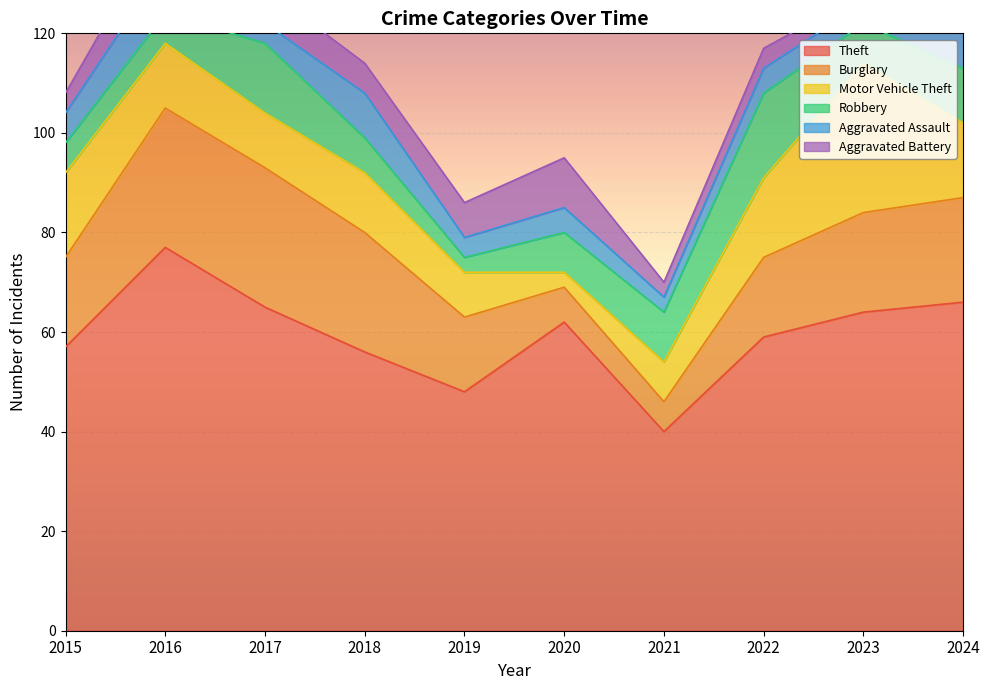

True or false: Motor Vehicle Theft and Theft cross at least once.

False